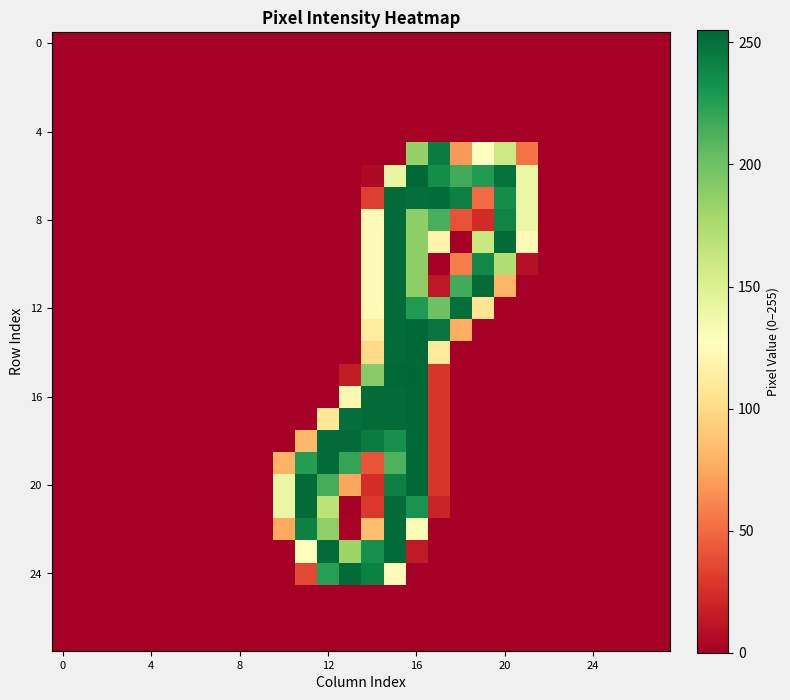

At how many categories does at least one series exceed 105?

12